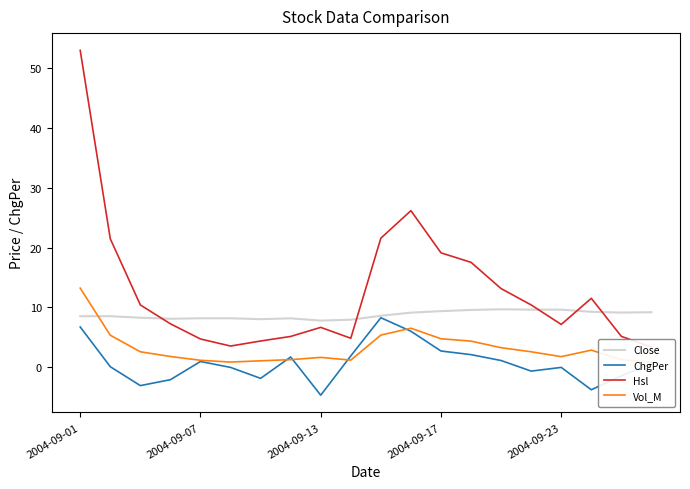

In ChgPer, how many points are lower than both neighbors (excluding endpoints)?

5